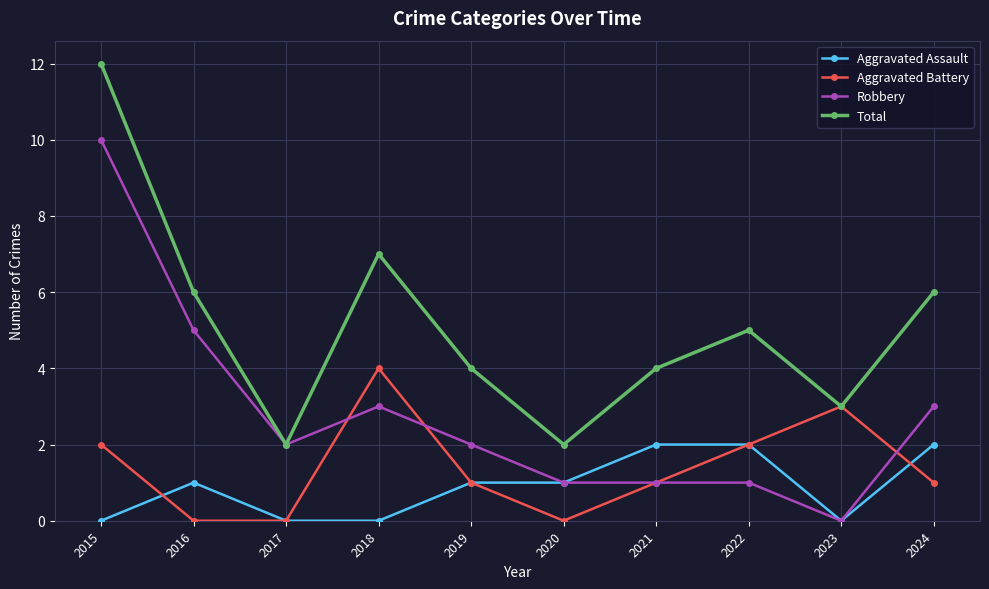

Does the chart display data point markers on the line(s)?

Yes